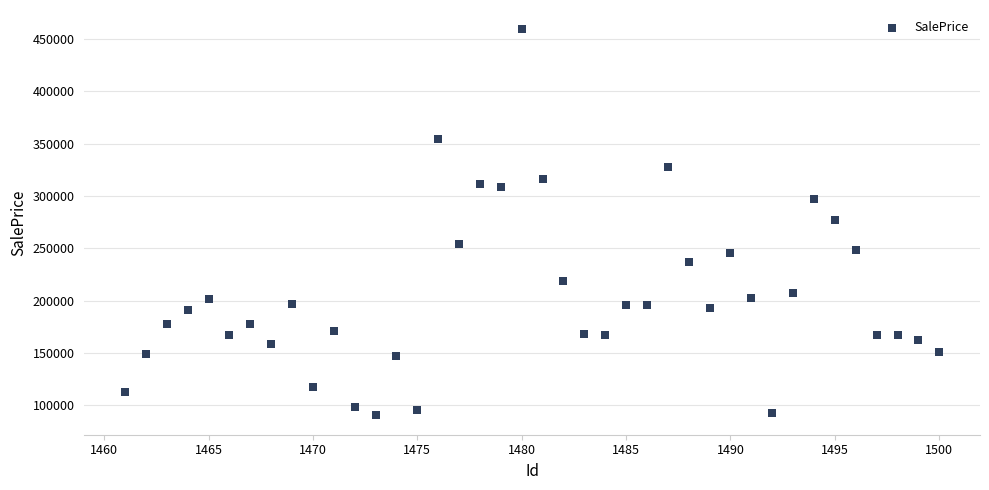

What is the range of Y values (max minus min)?

368916.8